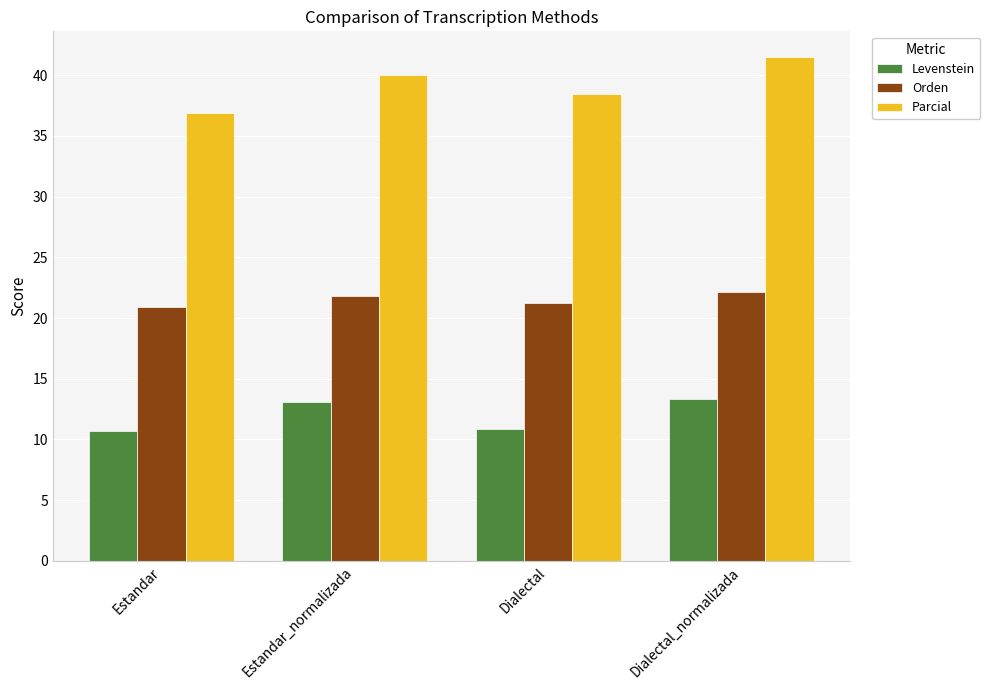

What is the label of the 2nd bar from the left?

Estandar_normalizada